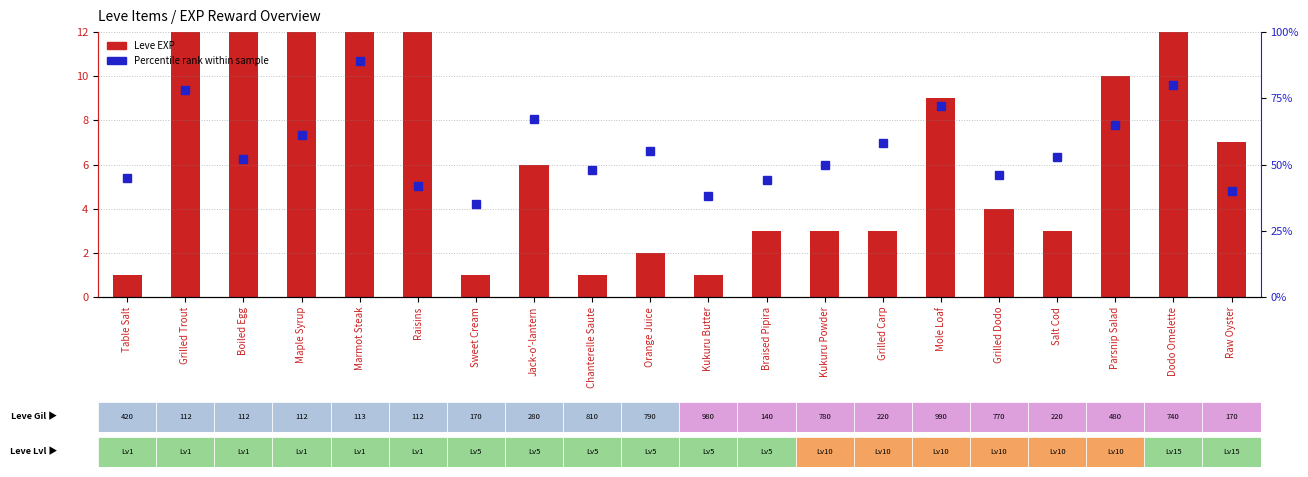

Rank the series by their average value, from highest to lowest.

Leve EXP, Percentile rank